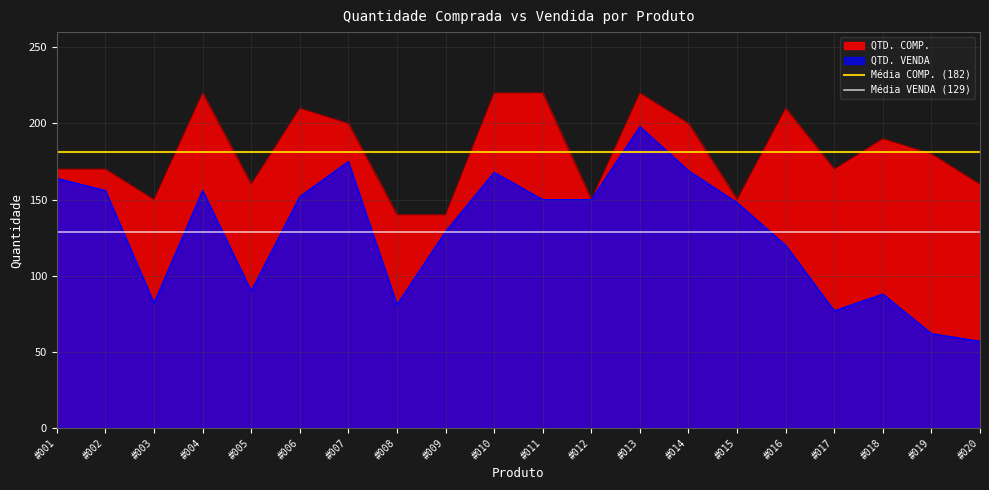

What is the lowest value of the QTD. VENDA series?

57